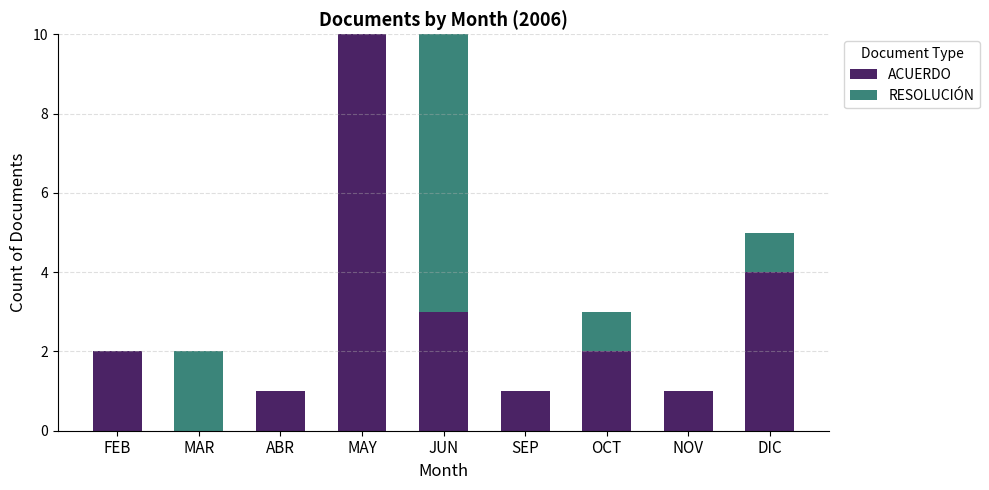

What is the total value across all series at JUN?

10